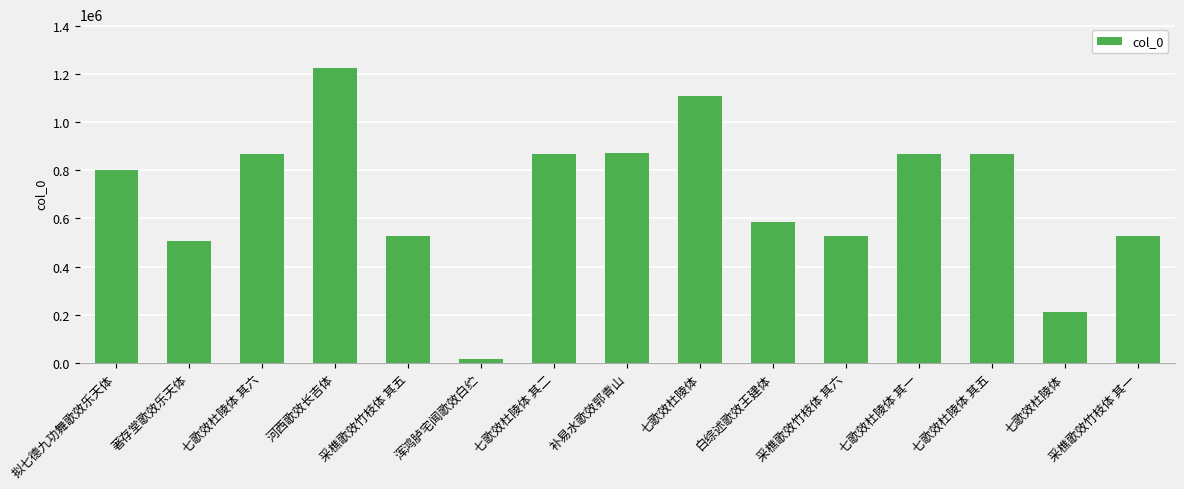

Count the number of data series in this chart.

1